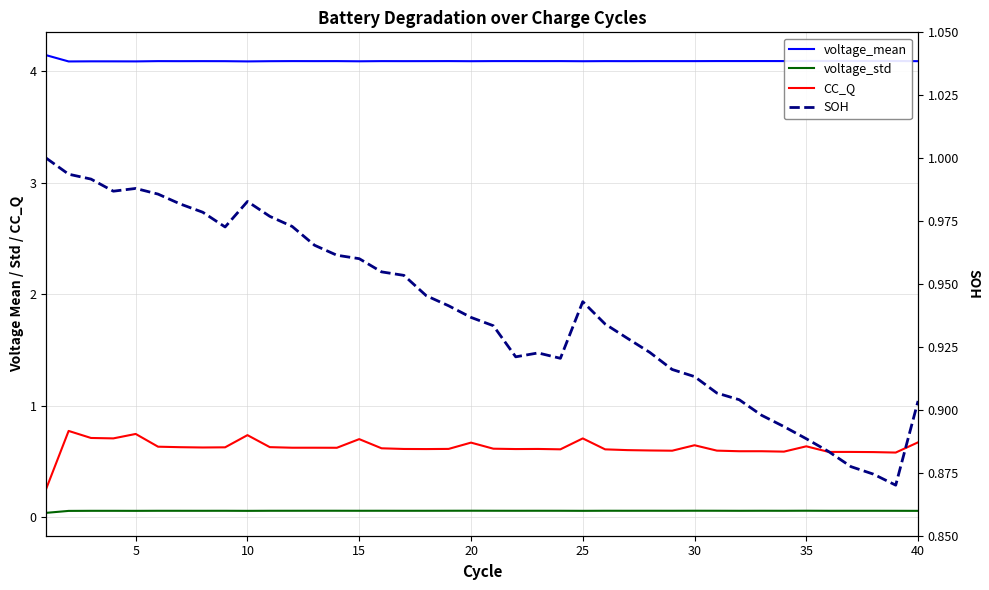

Is the value of SOH at 34 greater than the value of CC_Q at 0?

Yes